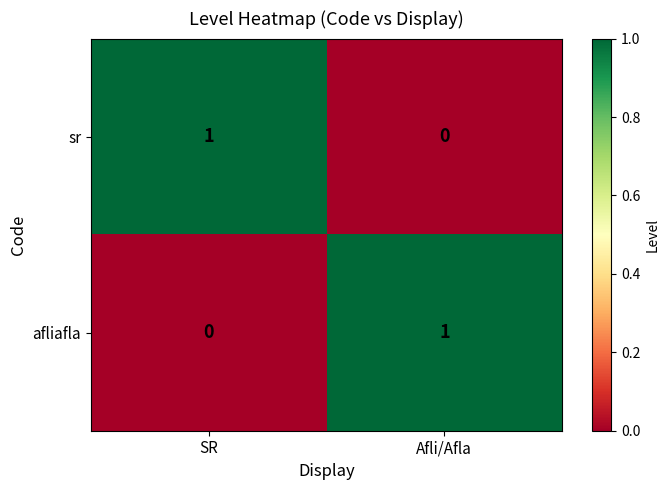

What is the total value across all series at SR?

1